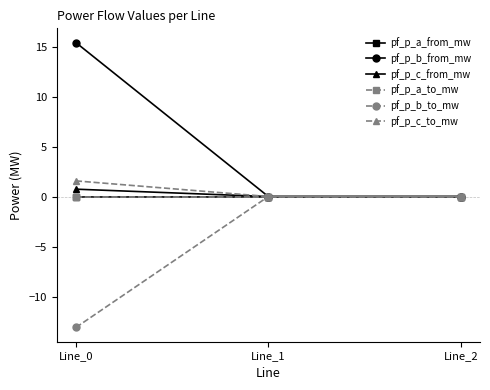

The value of pf_p_a_to_mw at Line_1 is -0.0. True or false?

True